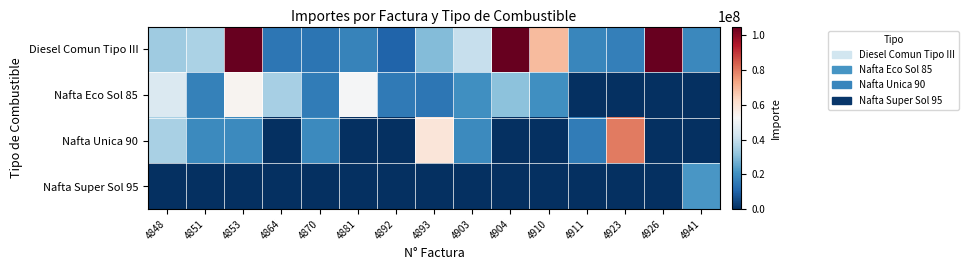

Rank the series at 4911 from lowest to highest value.

Nafta Eco Sol 85, Nafta Super Sol 95, Nafta Unica 90, Diesel Comun Tipo III